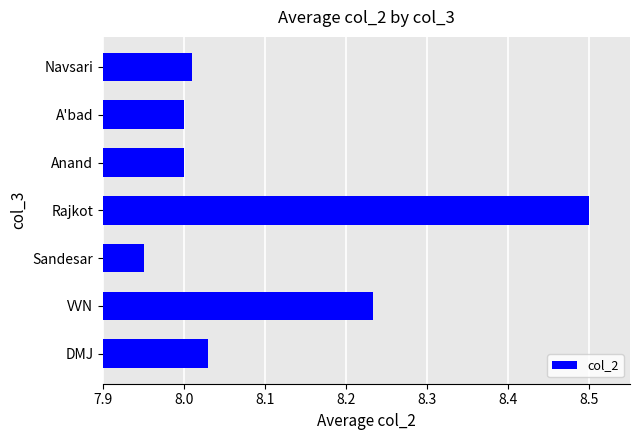

What is the ratio of the value at Rajkot to the value at Sandesar?

1.1